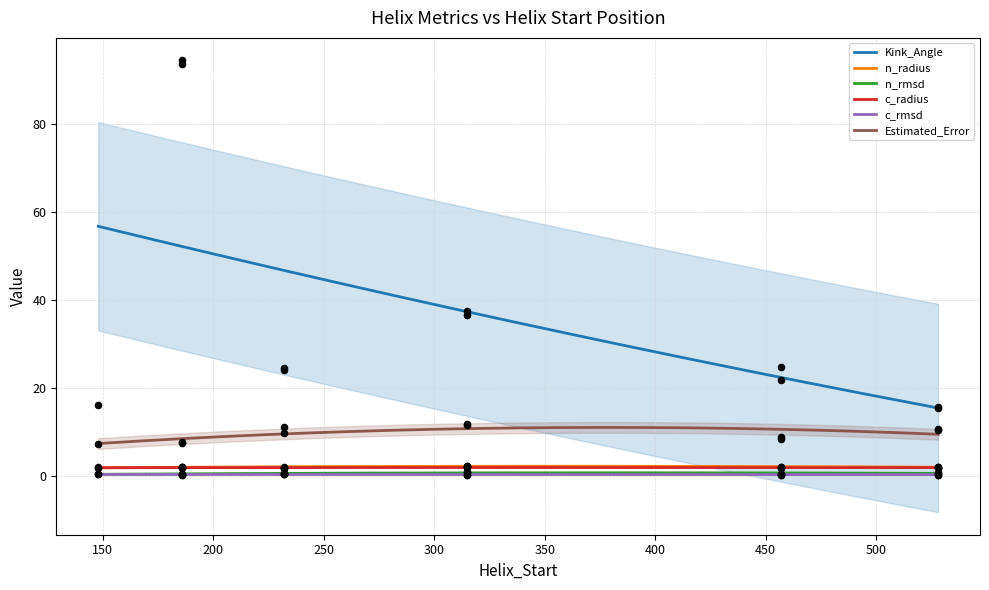

Which series has the largest total across all categories?

Kink_Angle